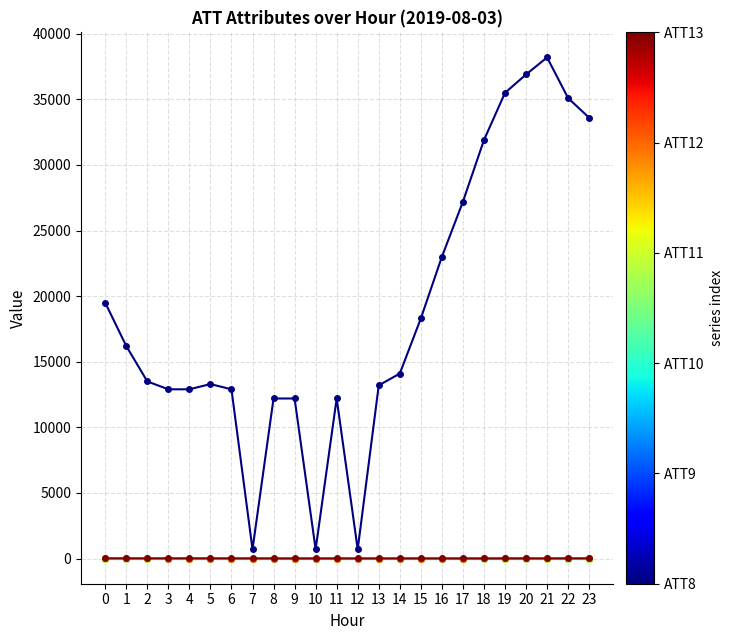

Is this an area chart (filled region under the line)?

No